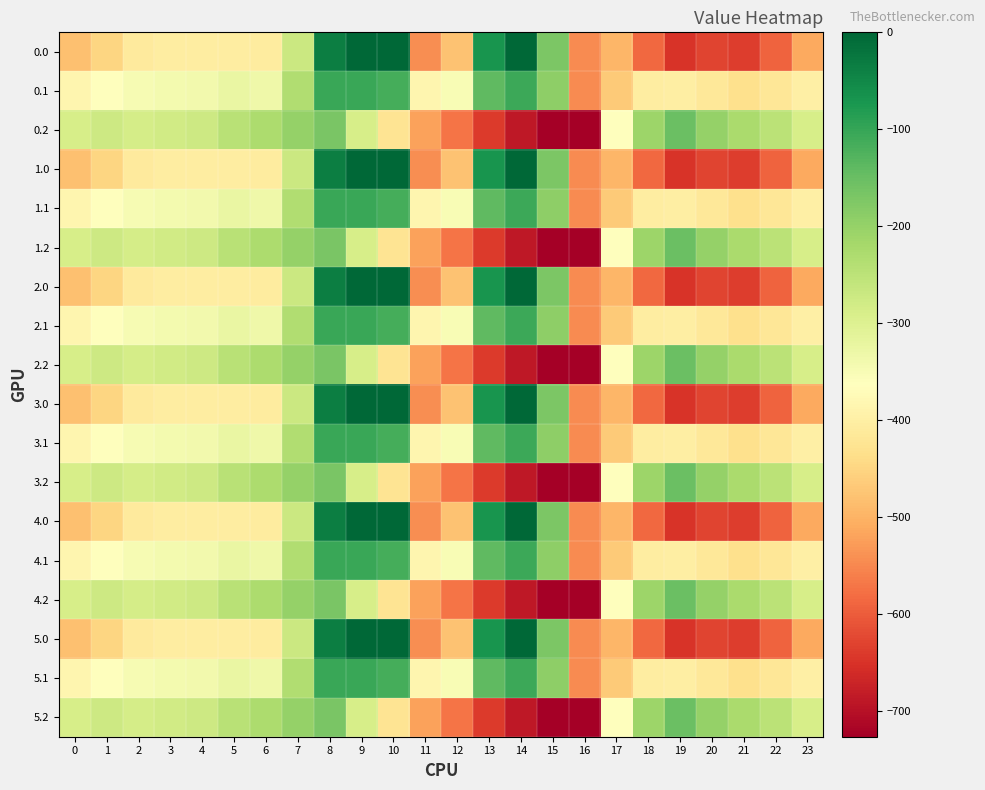

What is the total value across all series at 4?

-6113.5